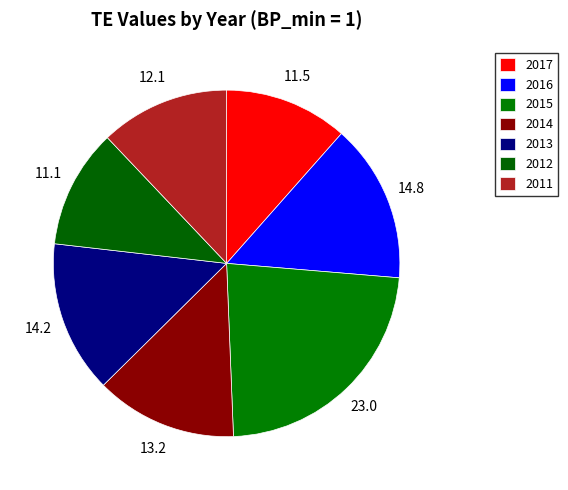

How many slices are in this pie chart?

7